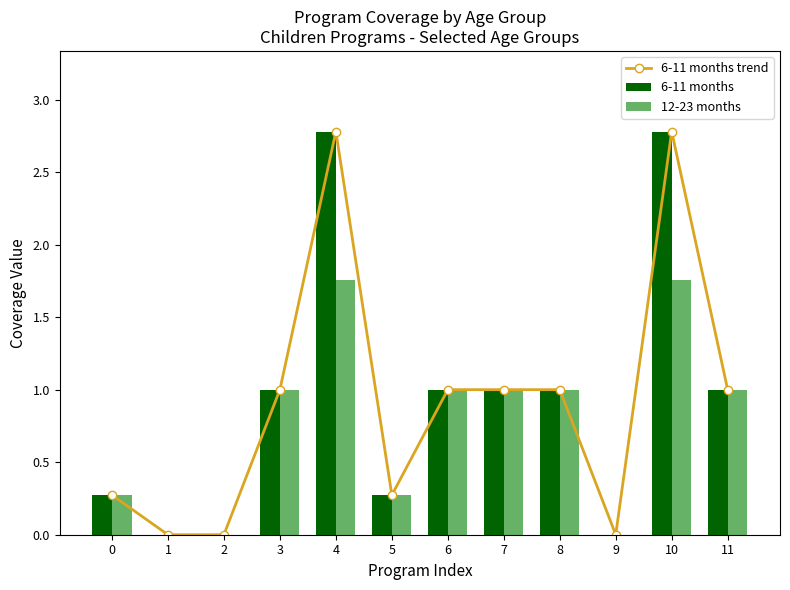

Reading left to right, extract all data points from this chart.

6-11 months trend: 0=0.3	1=0.0	2=0.0	3=1.0	4=2.8	5=0.3	6=1.0	7=1.0	8=1.0	9=0.0	10=2.8	11=1.0
6-11 months: 0=0.3	1=0.0	2=0.0	3=1.0	4=2.8	5=0.3	6=1.0	7=1.0	8=1.0	9=0.0	10=2.8	11=1.0
12-23 months: 0=0.3	1=0.0	2=0.0	3=1.0	4=1.8	5=0.3	6=1.0	7=1.0	8=1.0	9=0.0	10=1.8	11=1.0